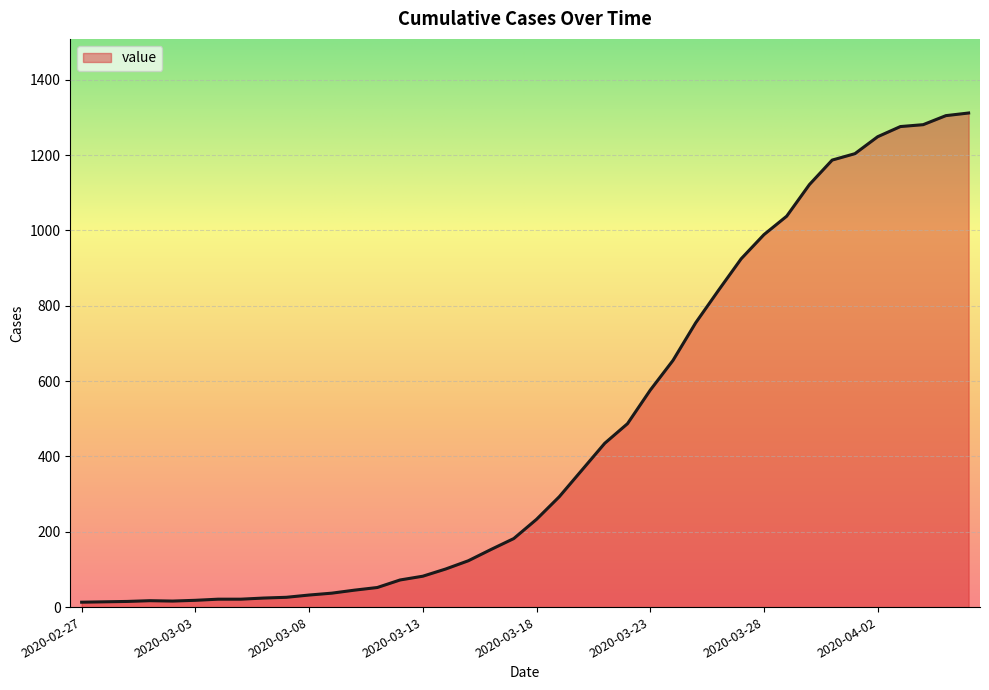

Where is the first local minimum?

2020-03-02